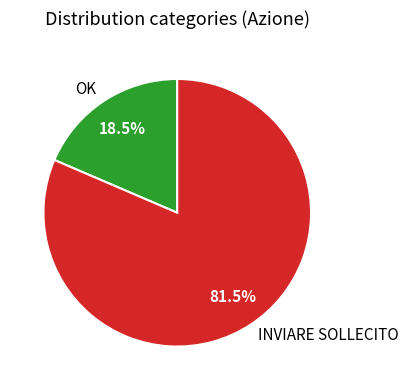

Rank the categories by value from lowest to highest.

OK, INVIARE SOLLECITO